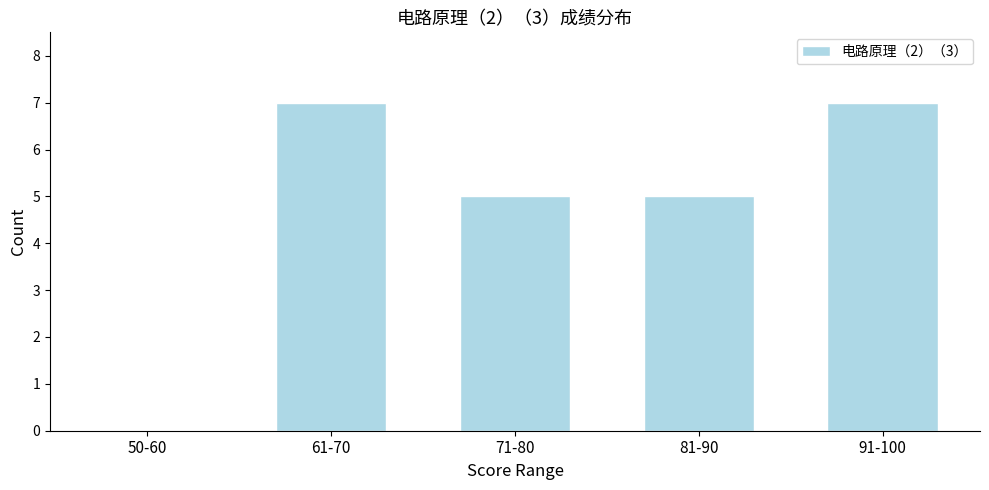

Reading right to left, list all the values displayed in this chart.

91-100=7	81-90=5	71-80=5	61-70=7	50-60=0